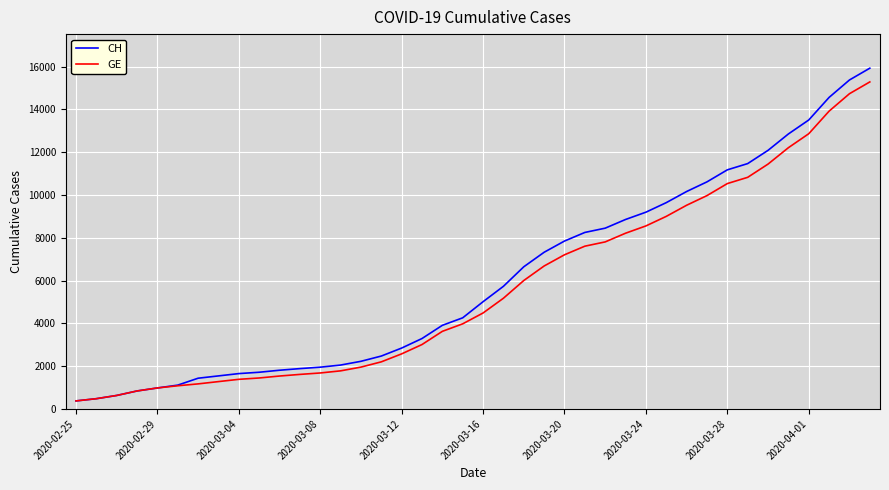

What is the highest value of the GE series?

15284